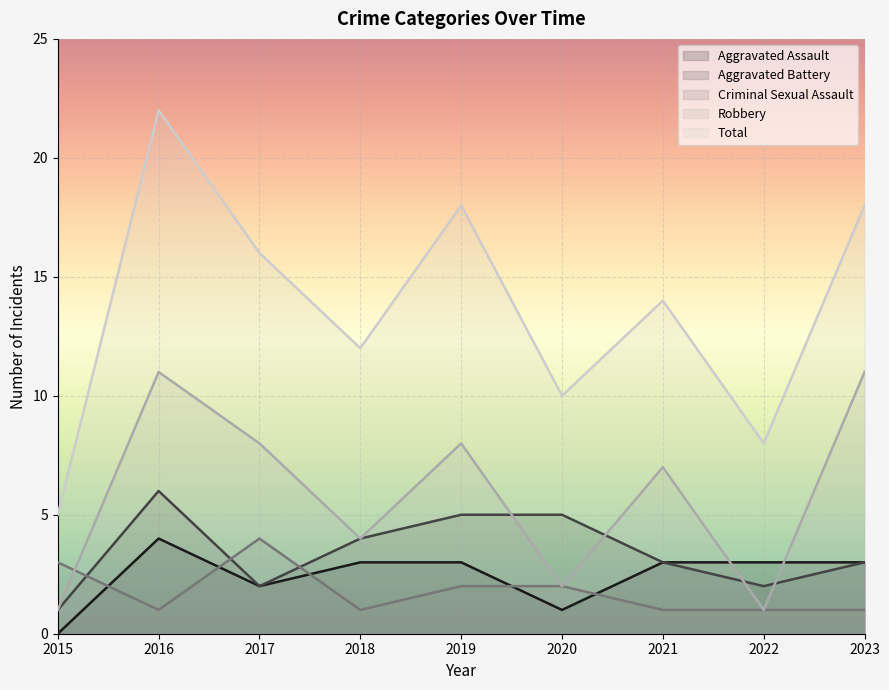

Rank the categories by Criminal Sexual Assault value from highest to lowest.

2017, 2015, 2019, 2020, 2016, 2018, 2021, 2022, 2023